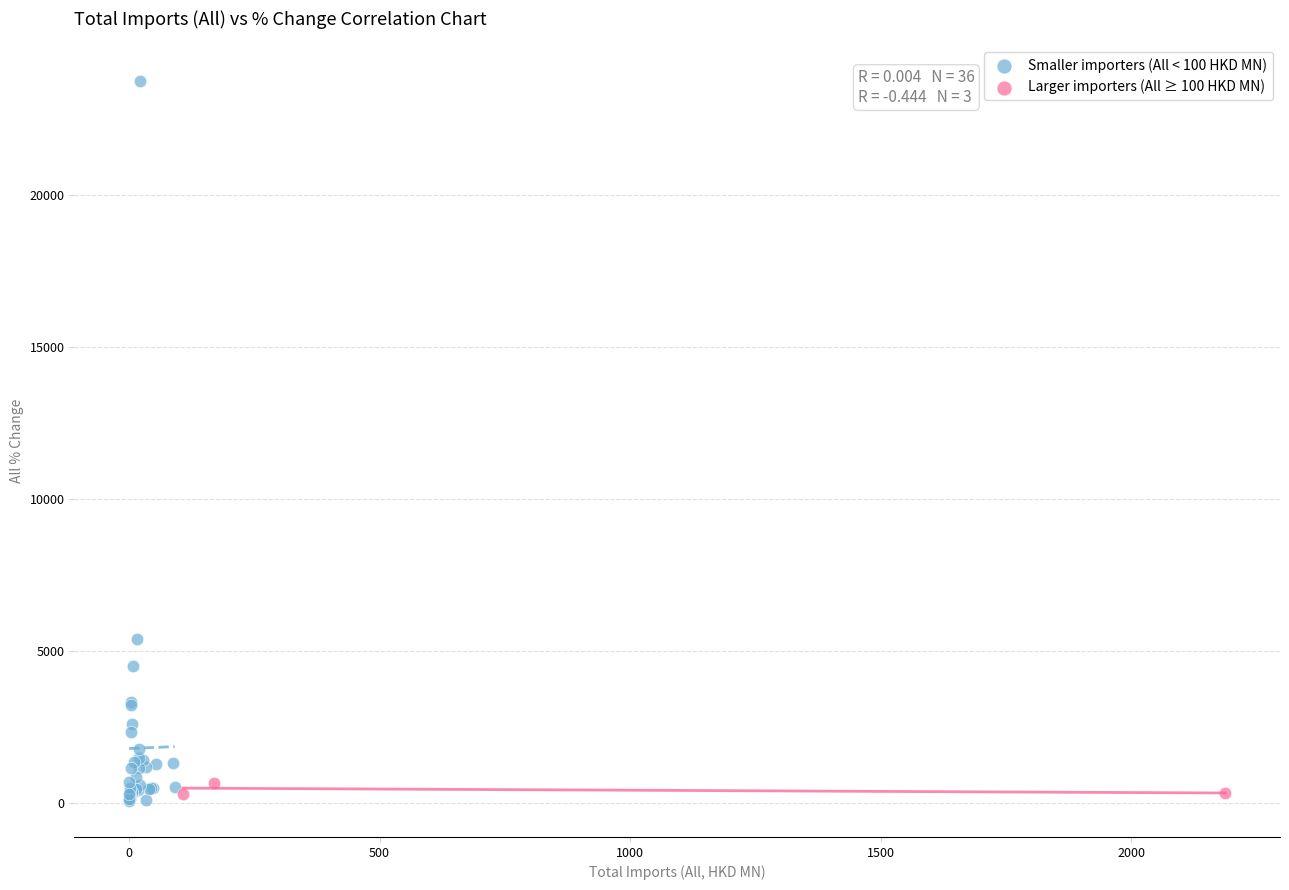

Which series has the largest Y range (max minus min)?

Smaller importers (All < 100 HKD MN)